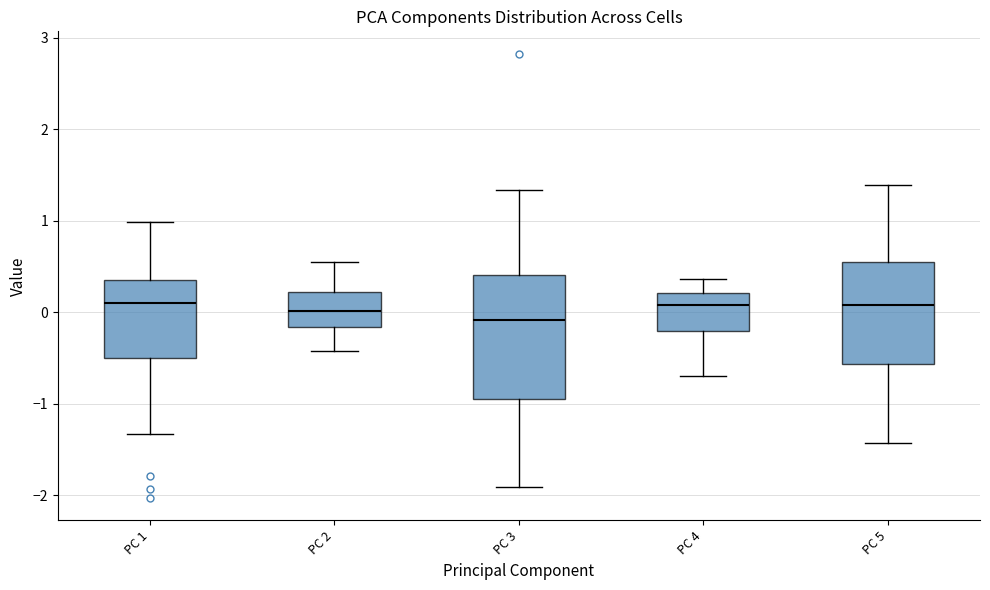

Where does the upper whisker of the box for PC 2 end on the y-axis? The values are not printed on the chart, so give them approximately, as read against the axis.

0.6